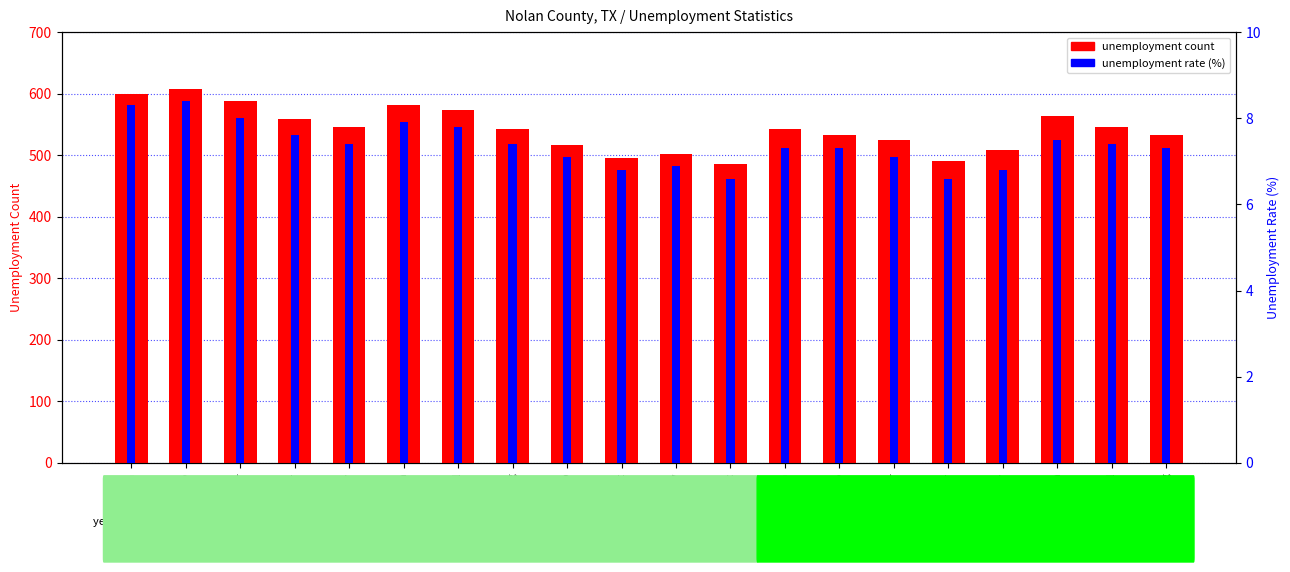

What is the difference between the maximum and minimum values in the unemployment count series?

121.0